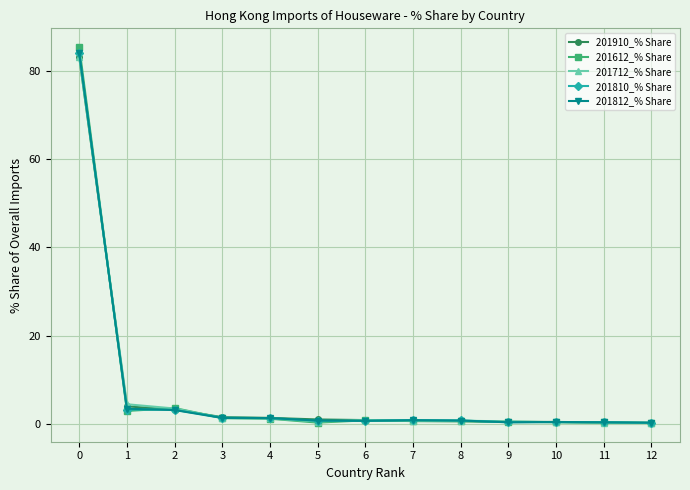

The 201712_% Share series shows 3.5 at 2. True or false?

True